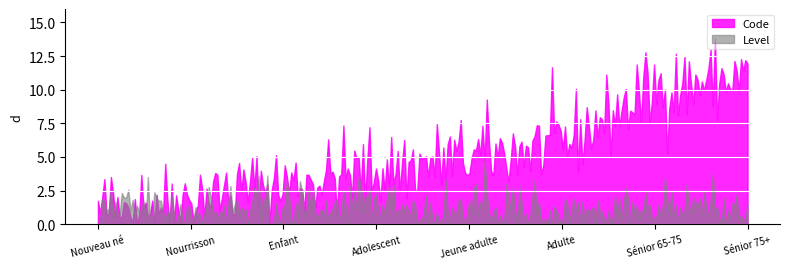

Rank the series by their maximum value, from highest to lowest.

Code, Level